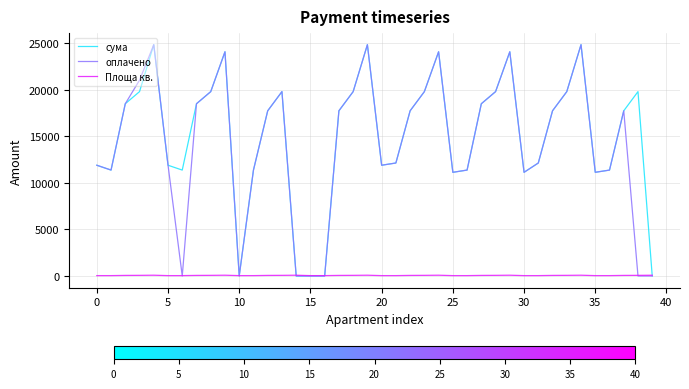

What is the maximum value shown in the chart?

24809.4